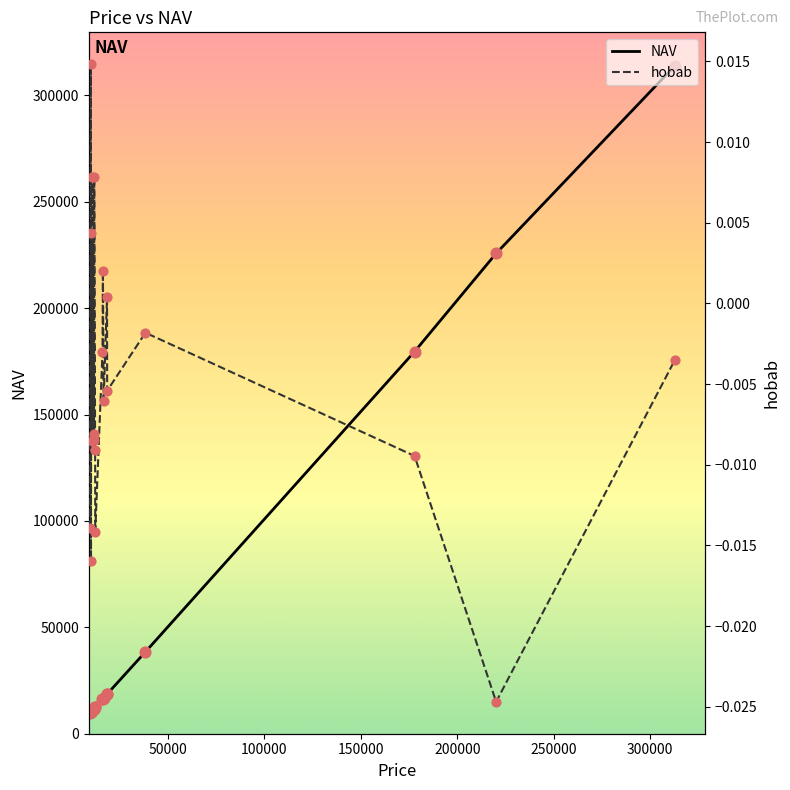

Which series contains the highest Y value?

NAV